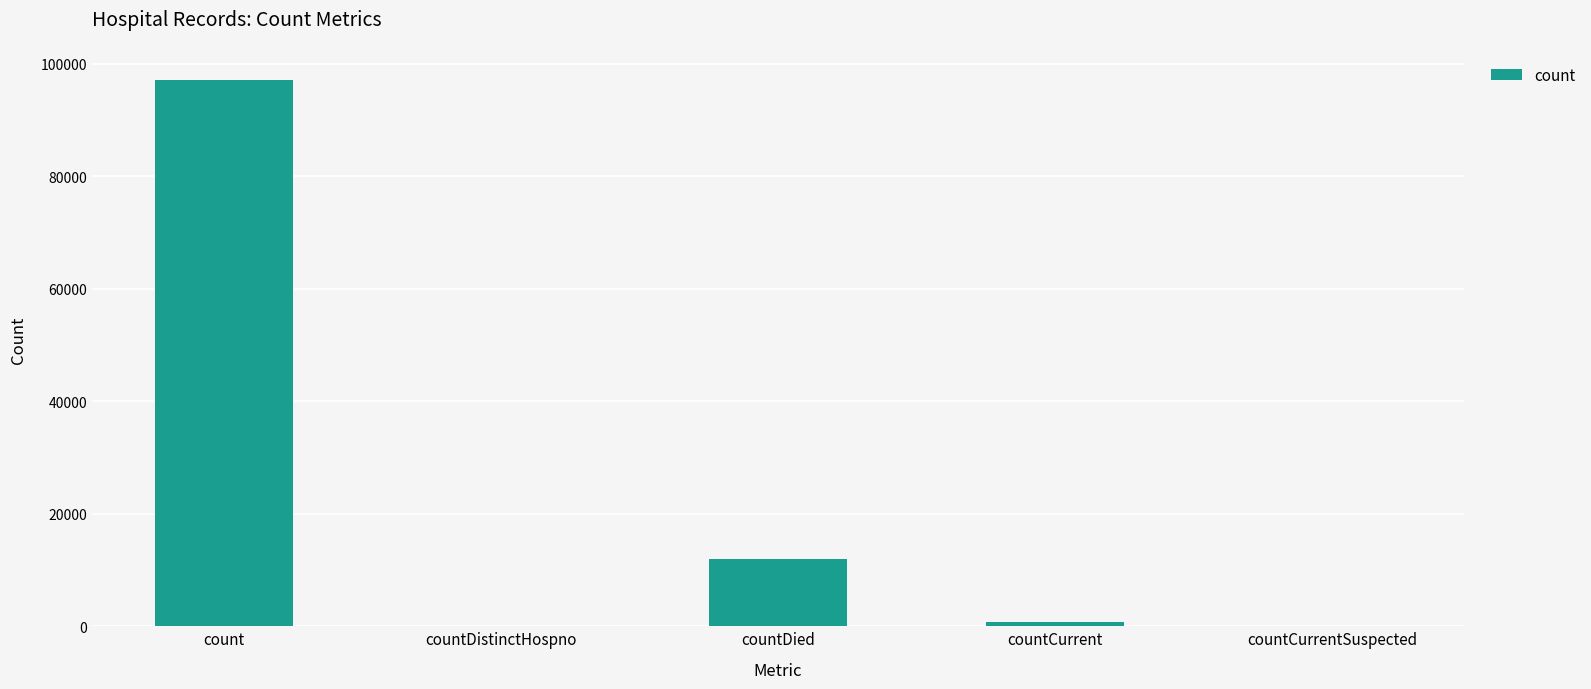

How many distinct data groups are displayed?

1